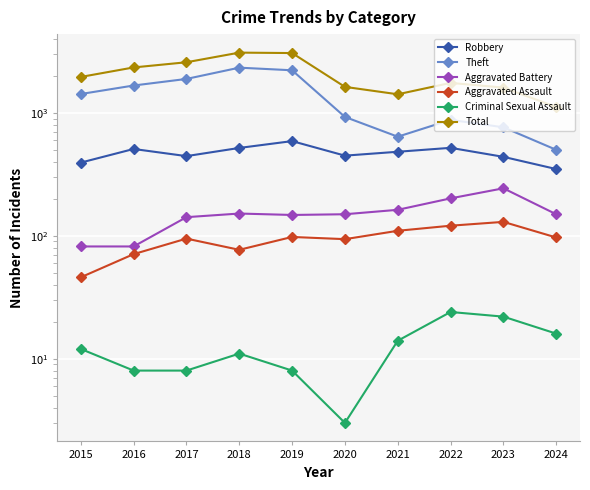

How many distinct data groups are displayed?

6